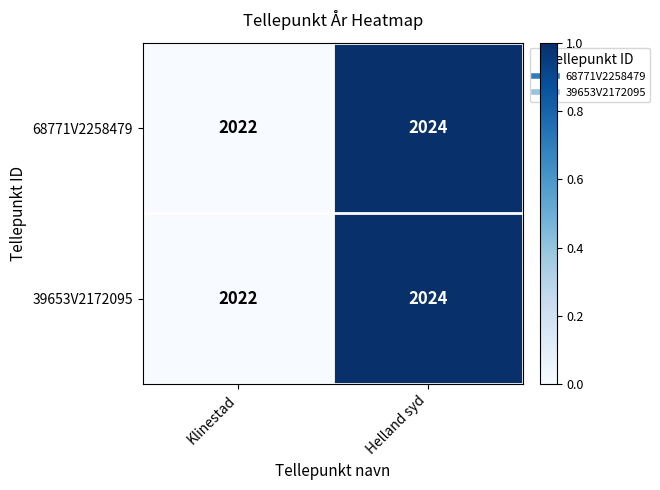

The value of 39653V2172095 at Helland syd is 2024. True or false?

True